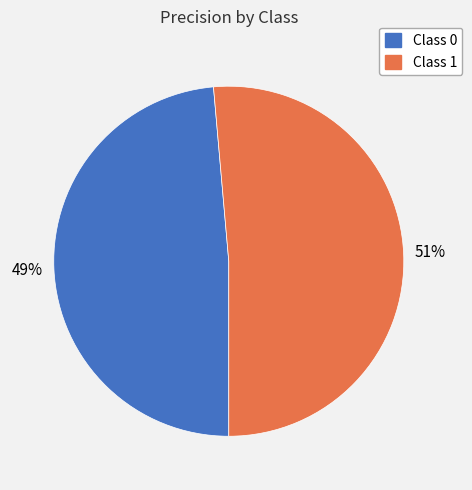

Does Class 1 account for over 50% of the chart?

Yes